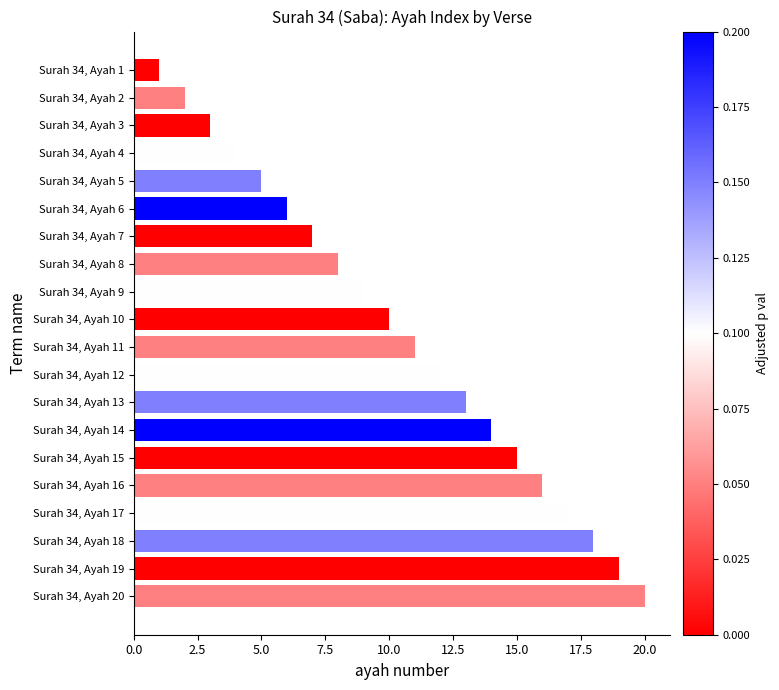

Which has a higher value, Surah 34, Ayah 16 or Surah 34, Ayah 7?

Surah 34, Ayah 16